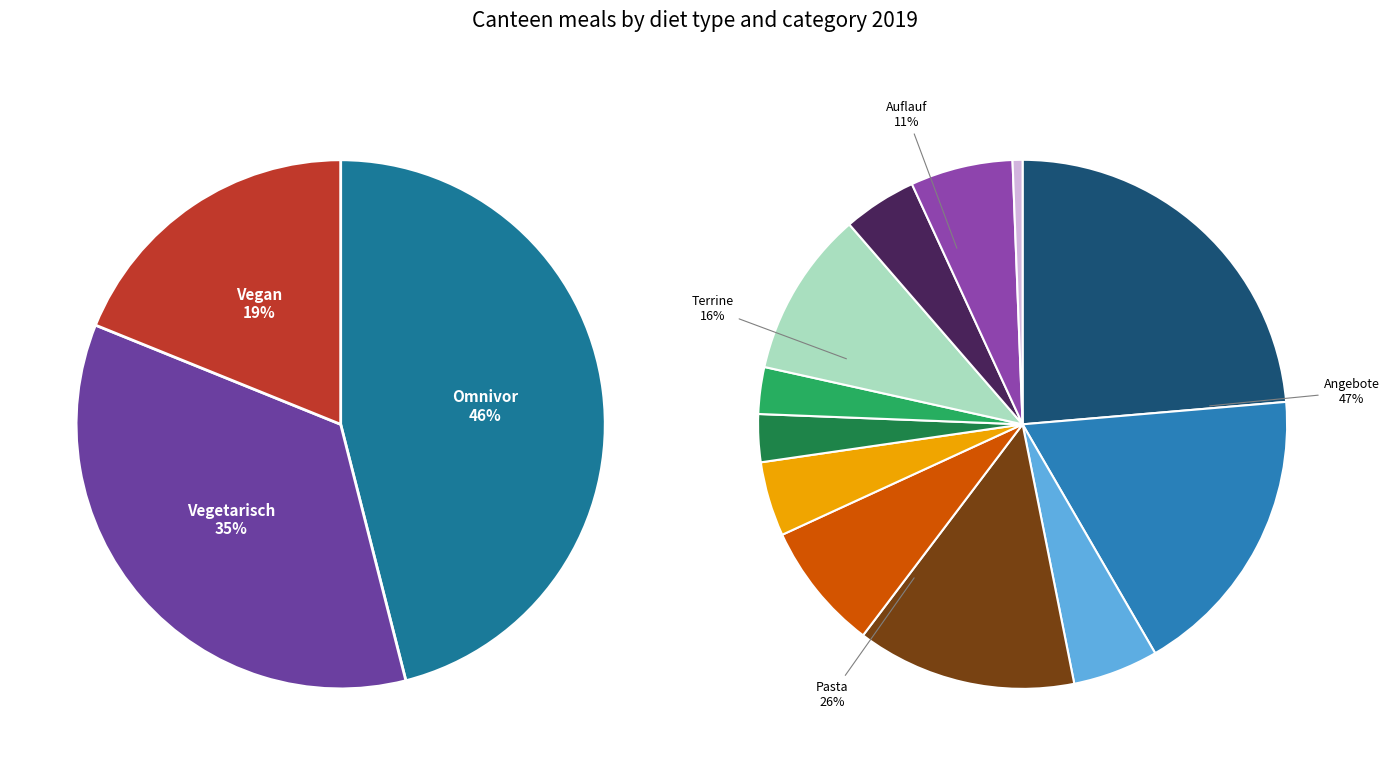

Does Omnivor represent more than half of the total?

No